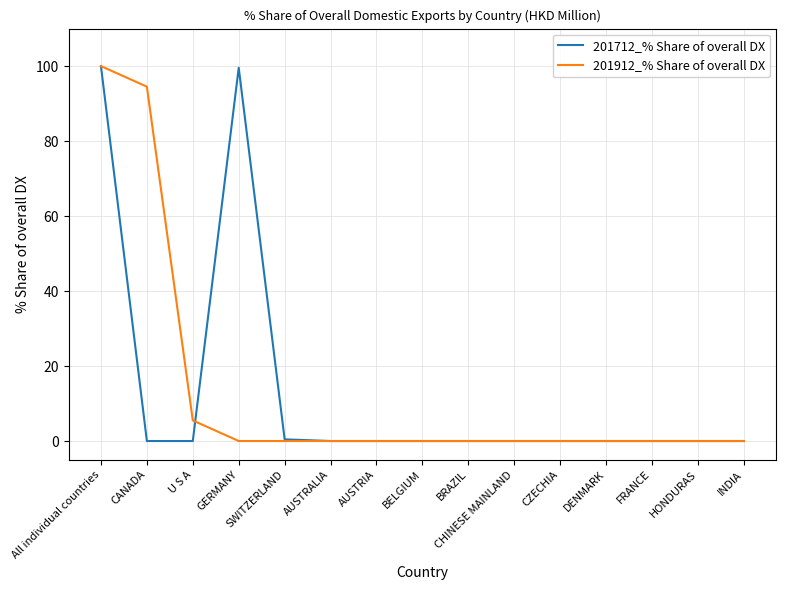

At which category is the sum across all series the highest?

All individual countries